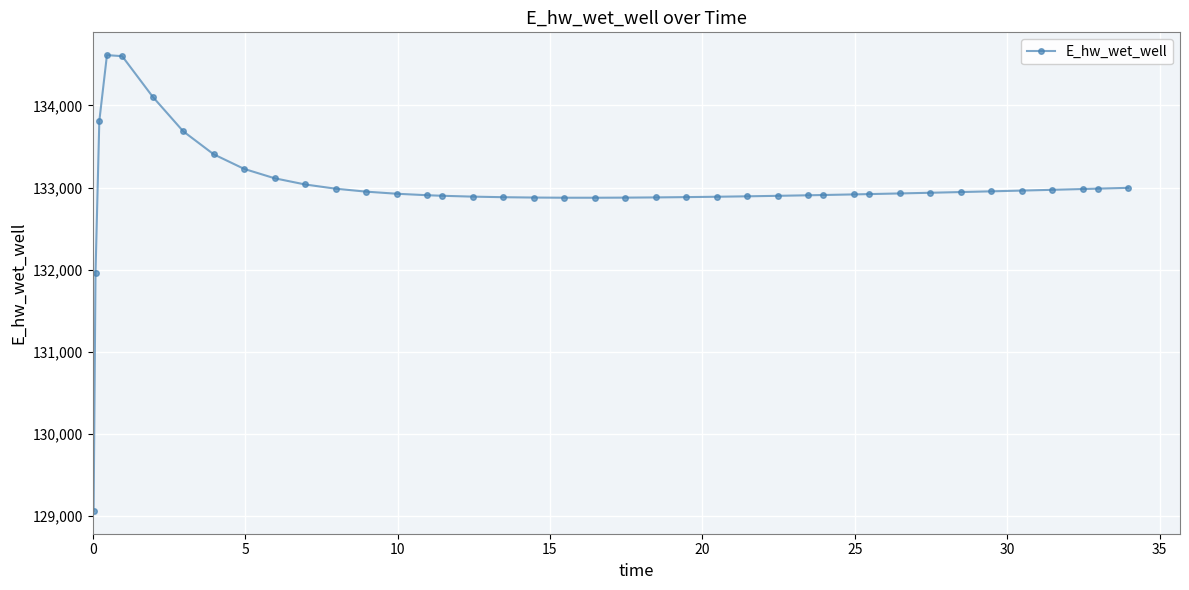

How many distinct data groups are displayed?

1